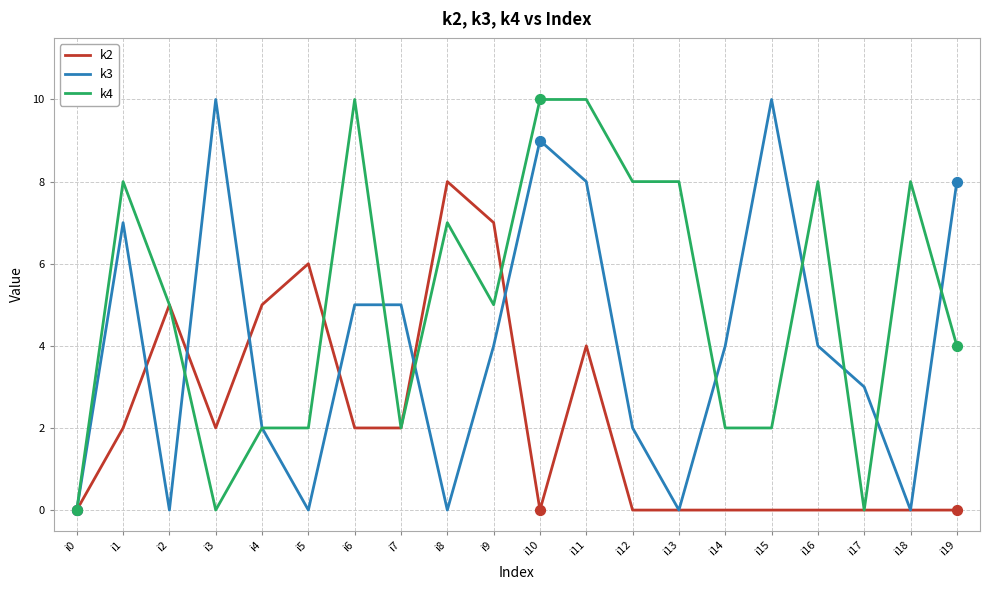

Which series changed the most between i6 and i7?

k4